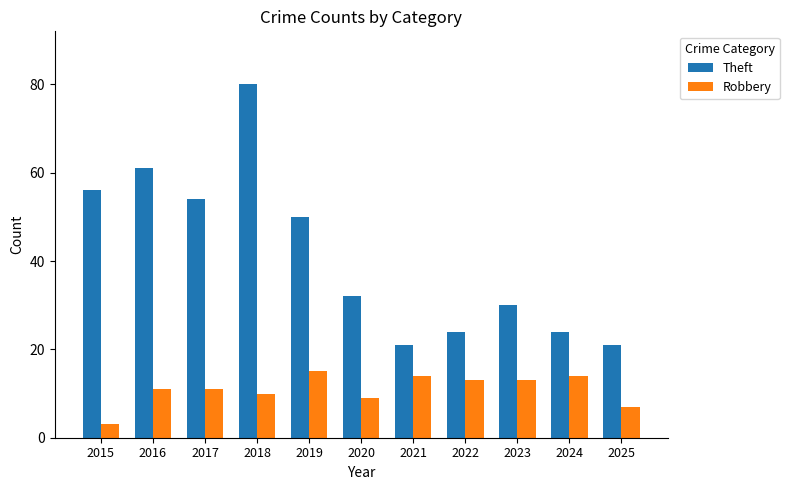

What are all the series names shown in the legend?

Theft, Robbery